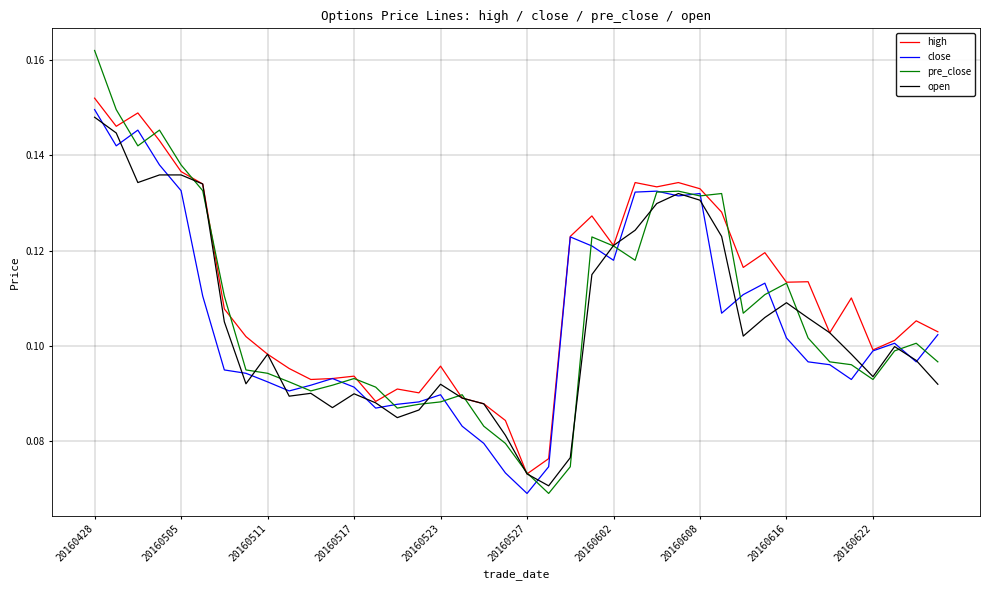

Which series has the widest spread of values?

pre_close